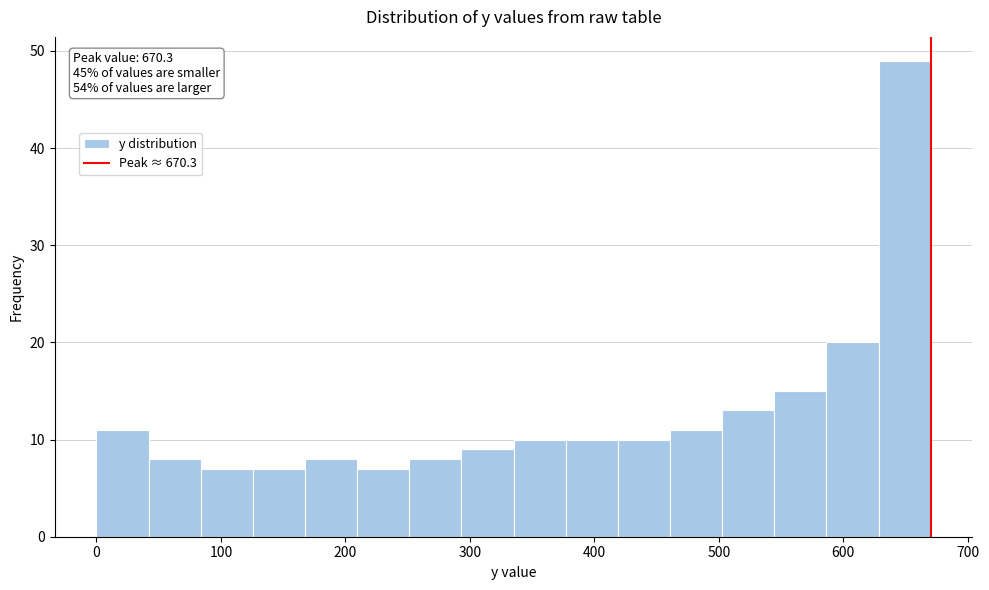

Over which range of the x-axis is the bar tallest?

630 to 670